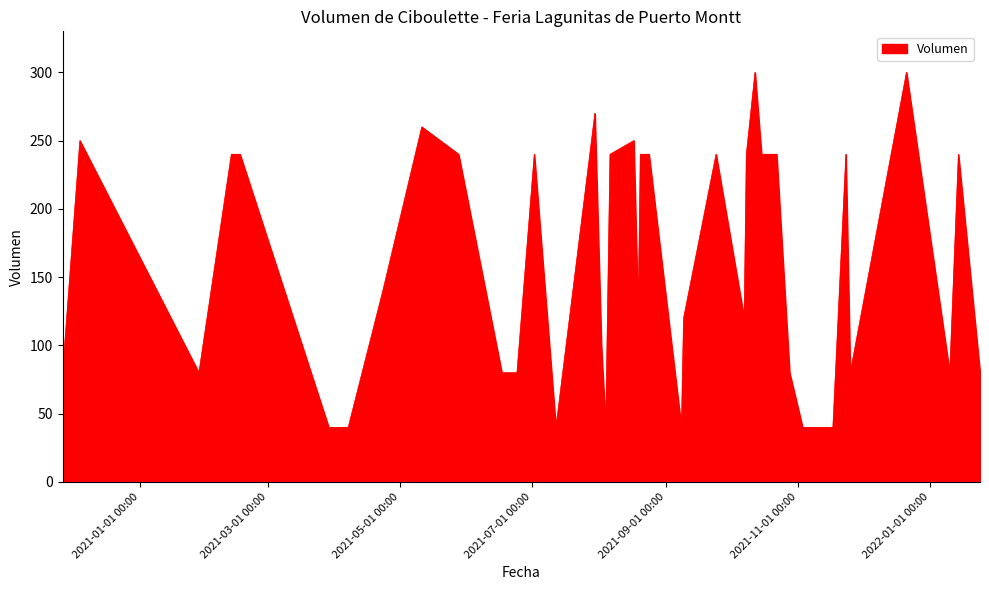

What is the maximum value shown in the chart?

300